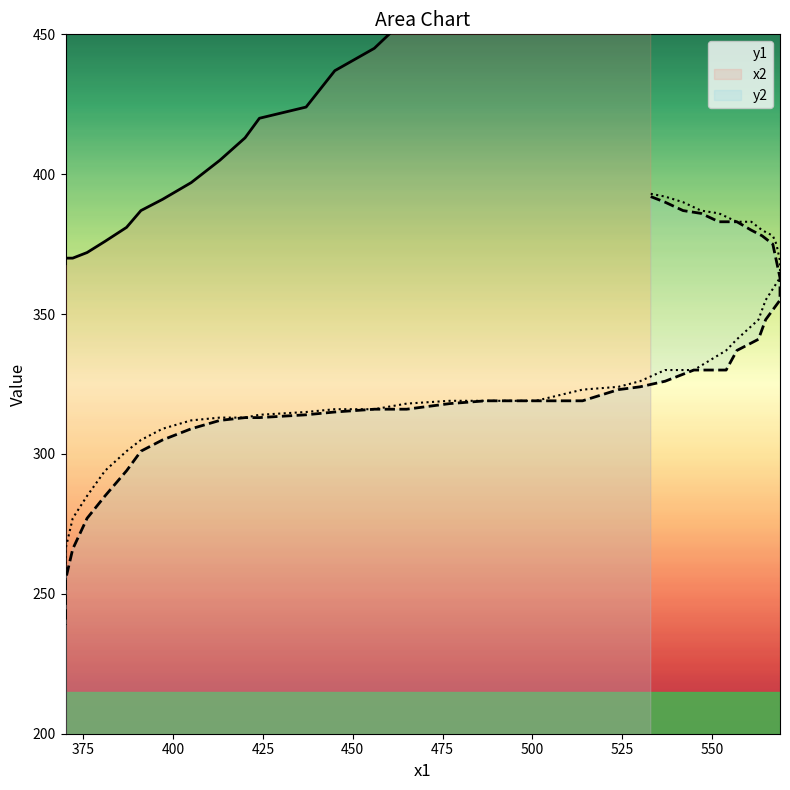

The y2 series shows 510 at 477. True or false?

False